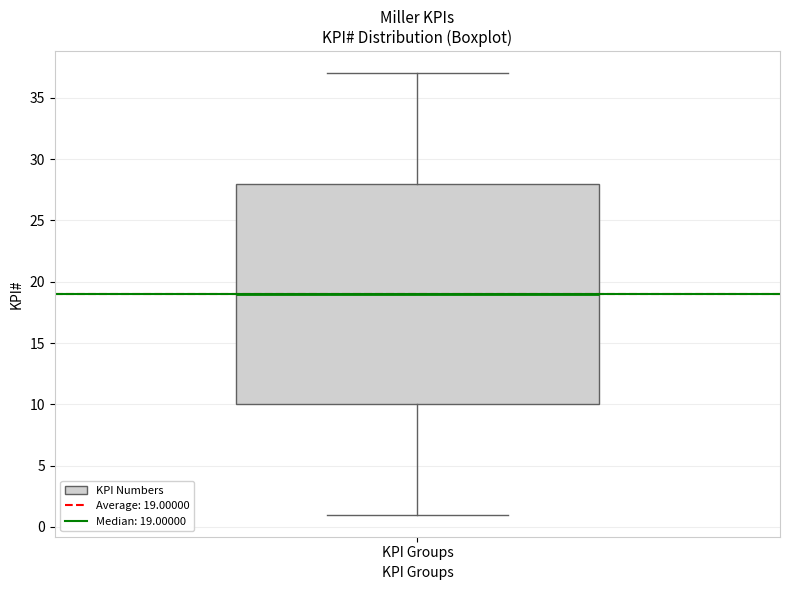

Where does the median line of the box for KPI Groups sit on the y-axis? The values are not printed on the chart, so give them approximately, as read against the axis.

19